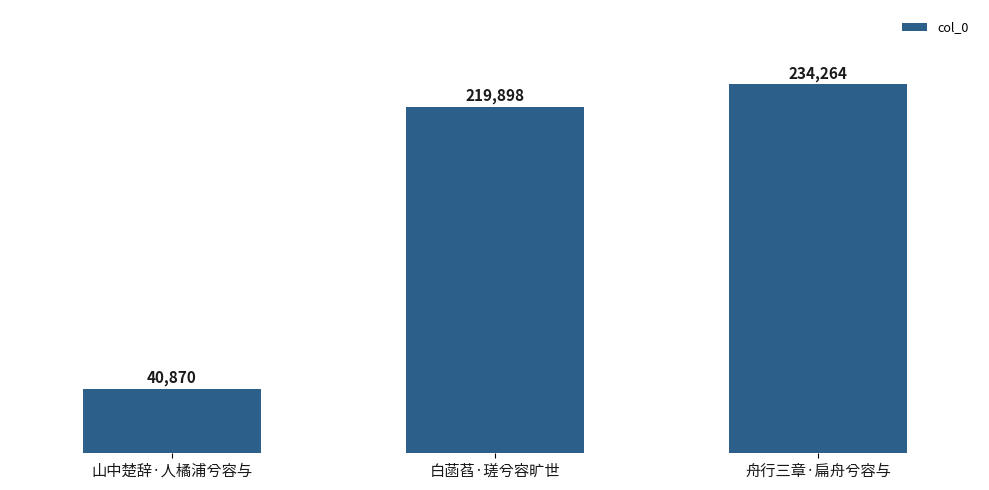

What is the change in value from 山中楚辞·人橘浦兮容与 to 白菡萏·瑳兮容旷世?

+179028